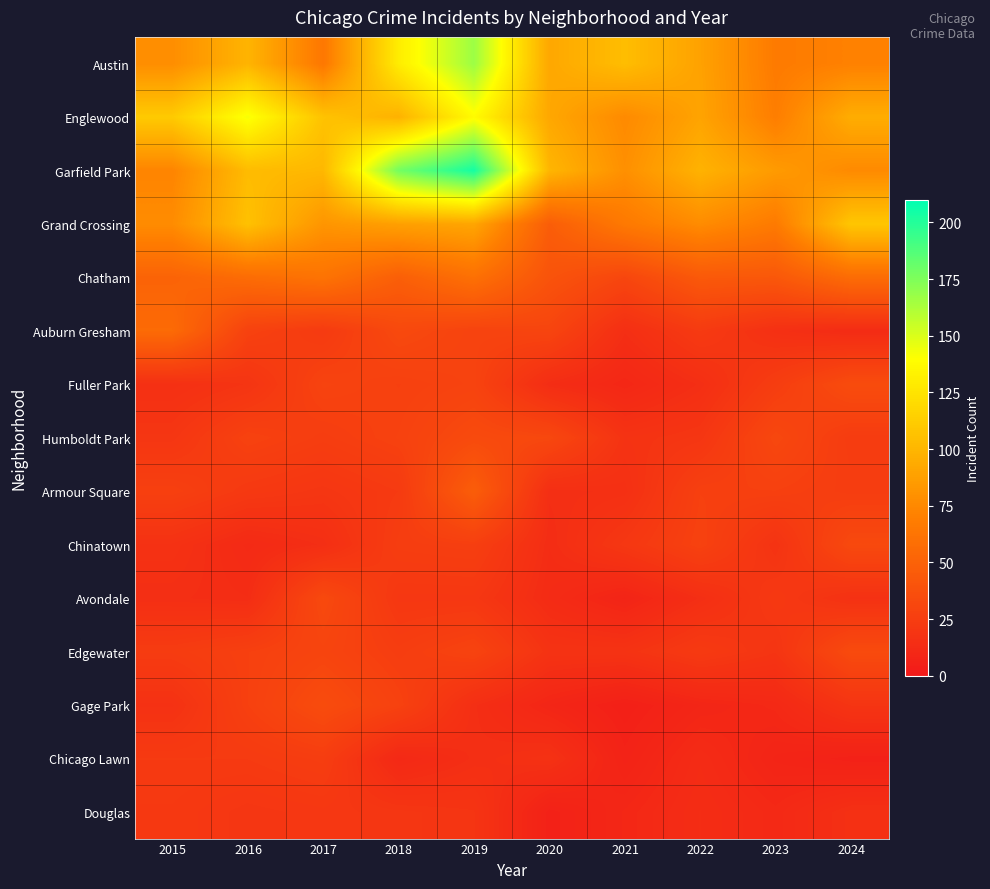

Which label corresponds to the largest value in the chart?

2019